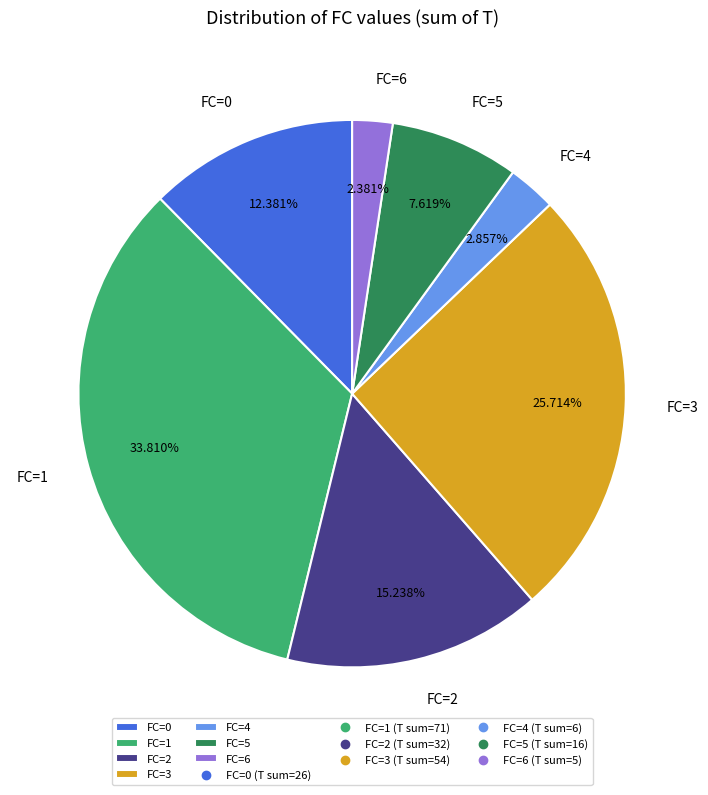

Is there any slice that represents more than half of the pie?

No